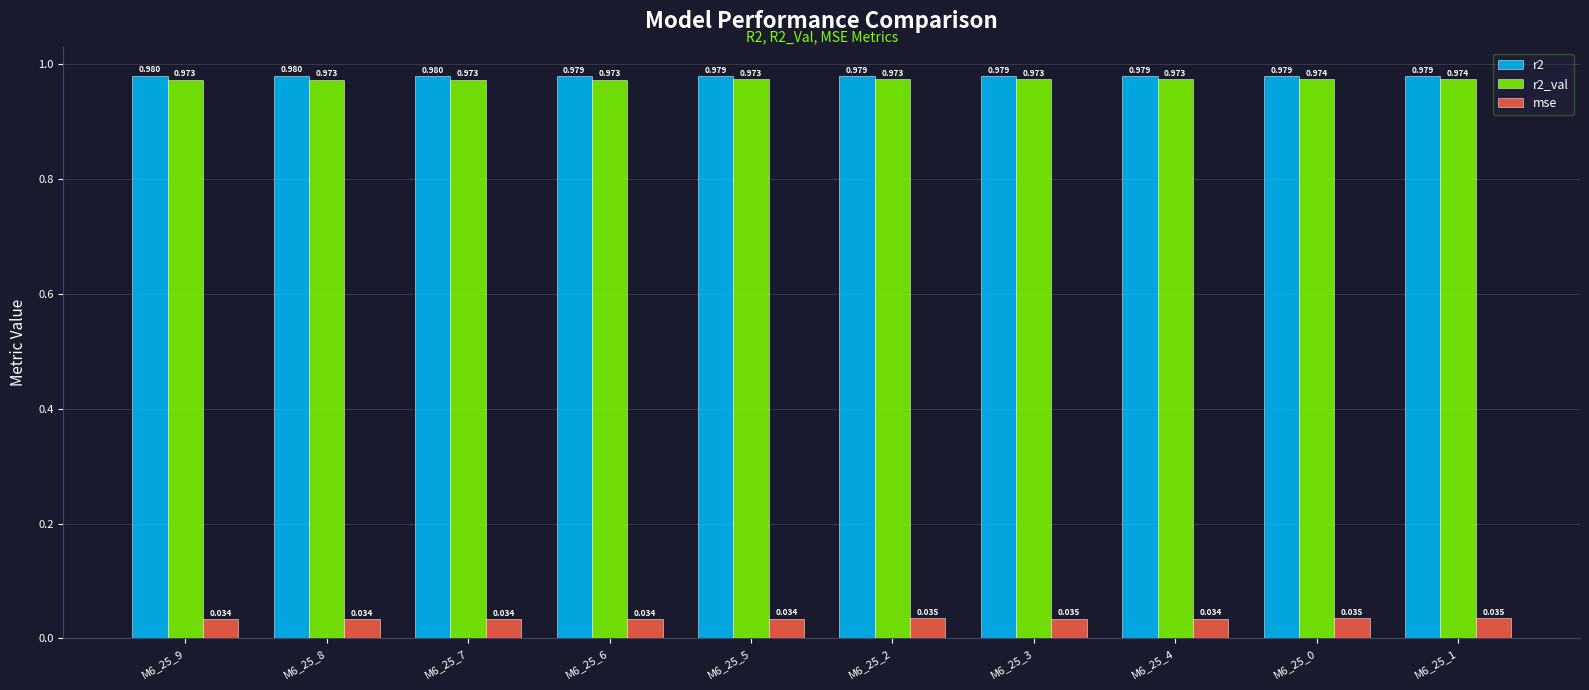

How many bars are there in total?

30